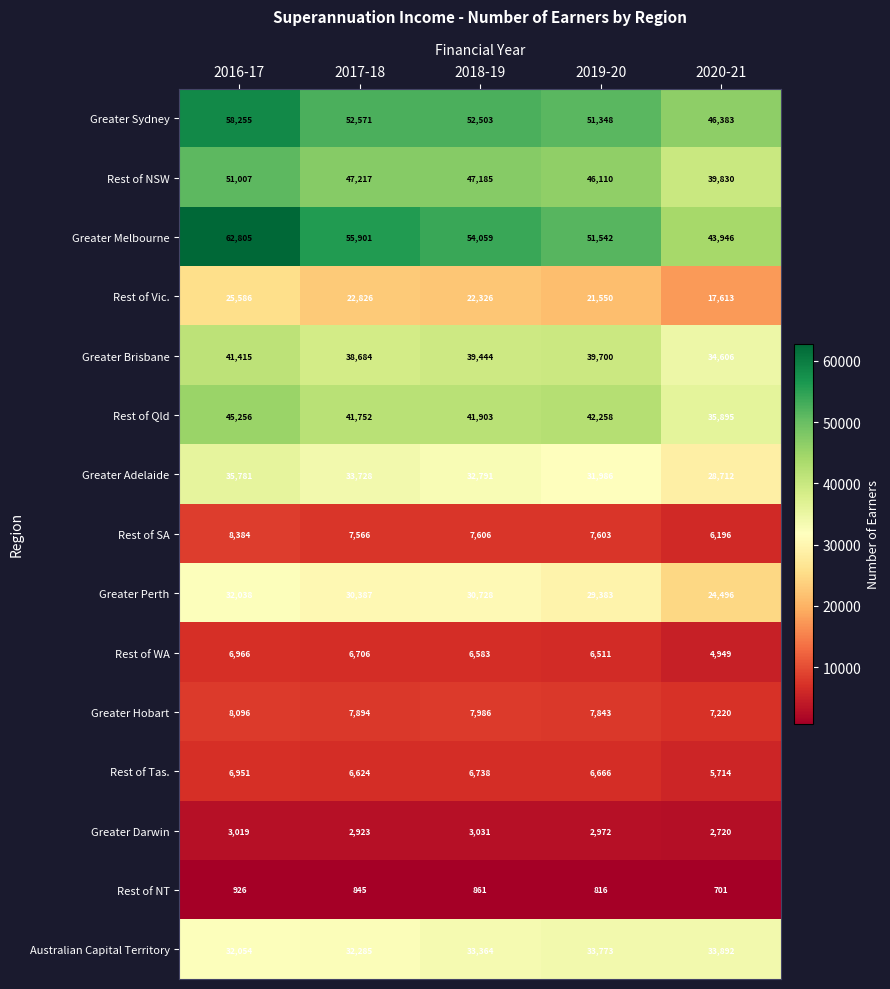

What is the smallest value displayed?

701